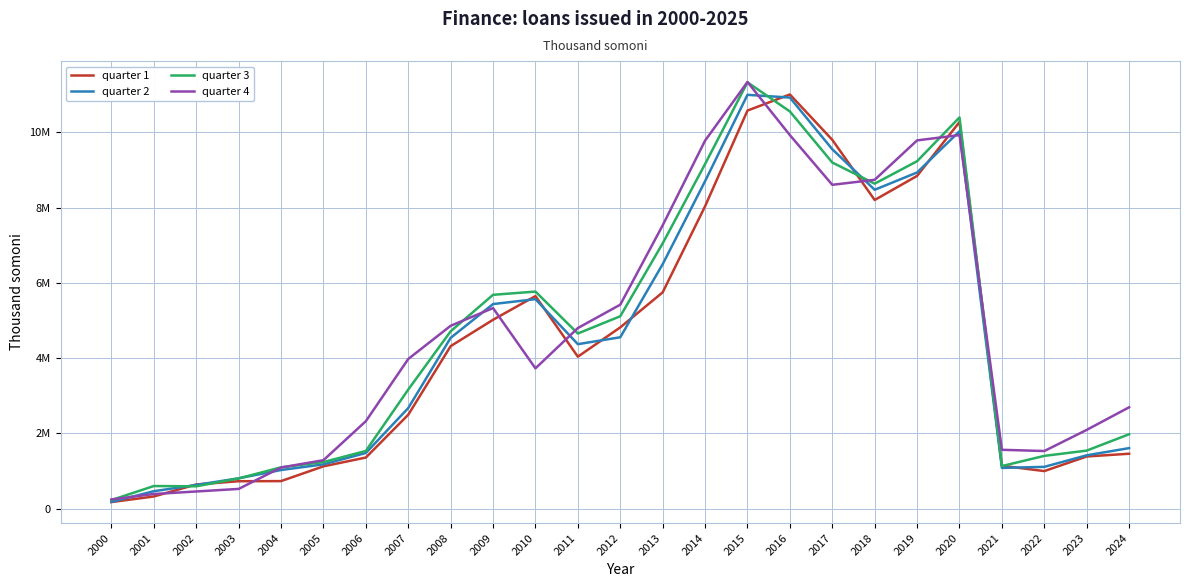

At 2022, list the series in order from largest to smallest.

quarter 4, quarter 3, quarter 2, quarter 1